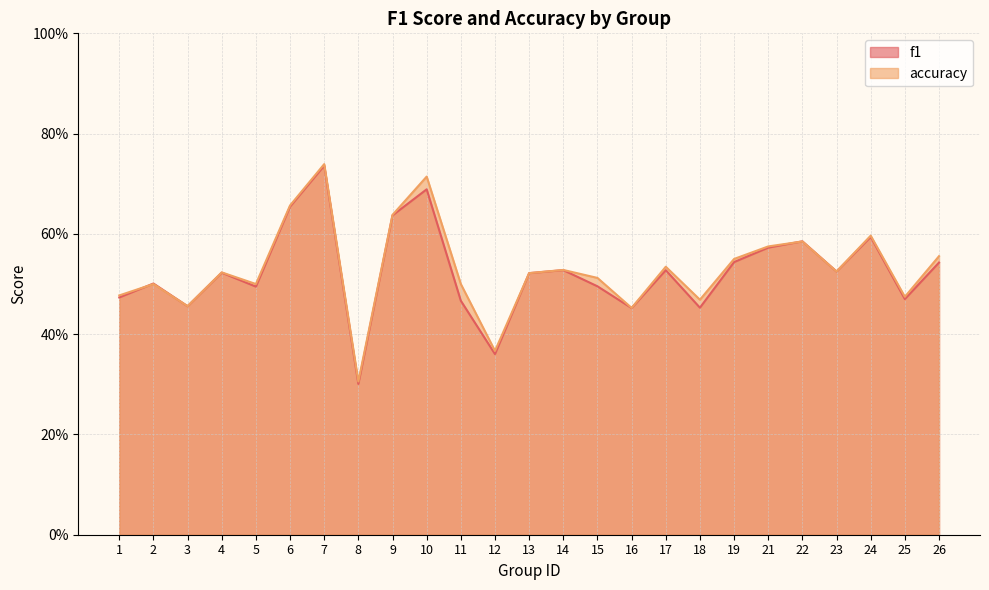

At how many categories does at least one series exceed 0?

25